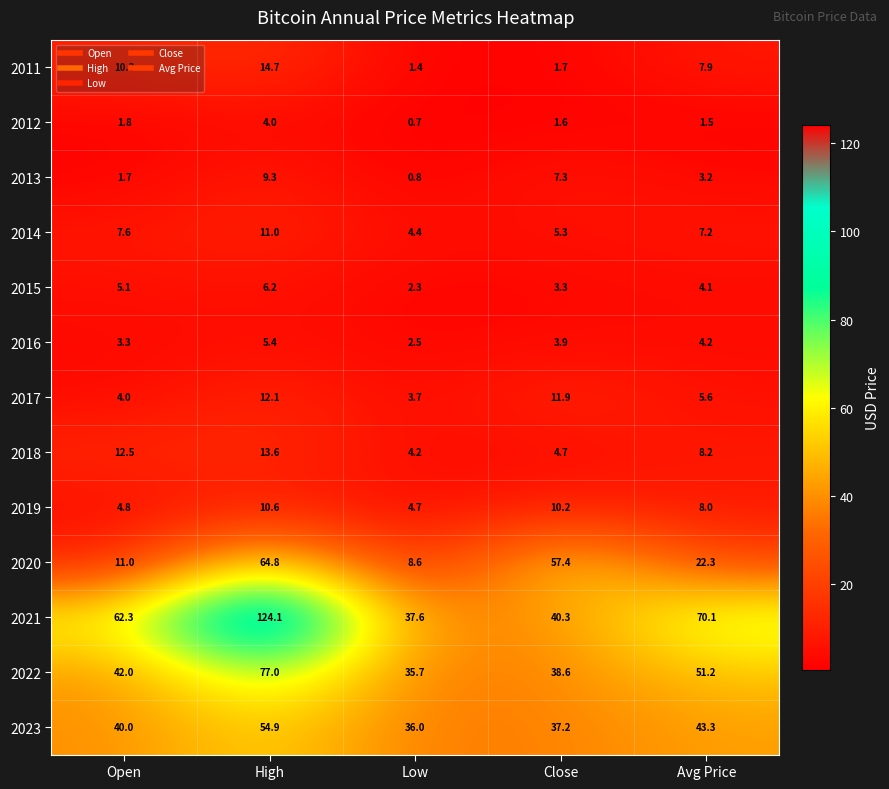

What is the maximum value shown in the chart?

124.1